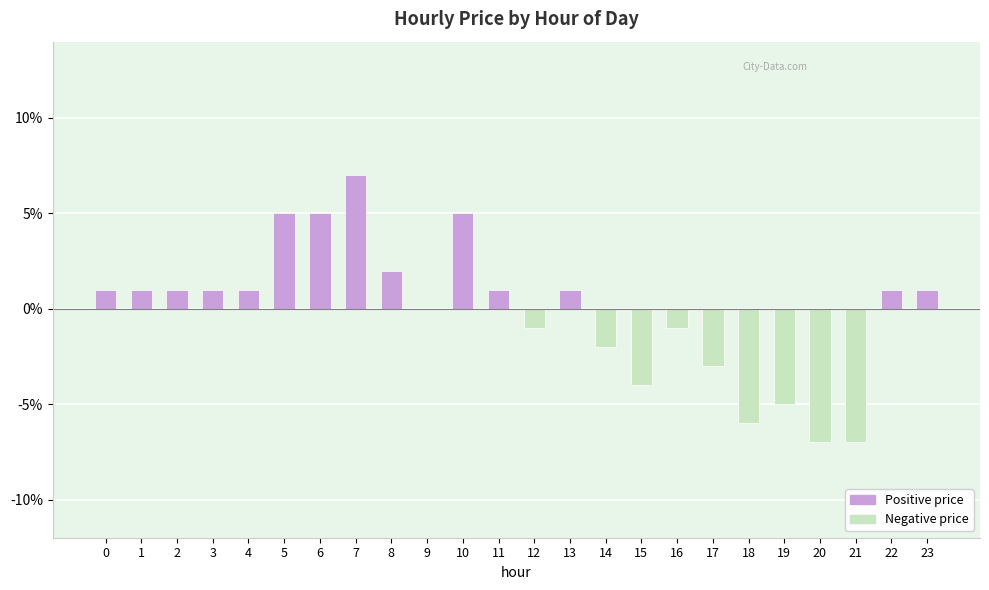

Count the number of data series in this chart.

2